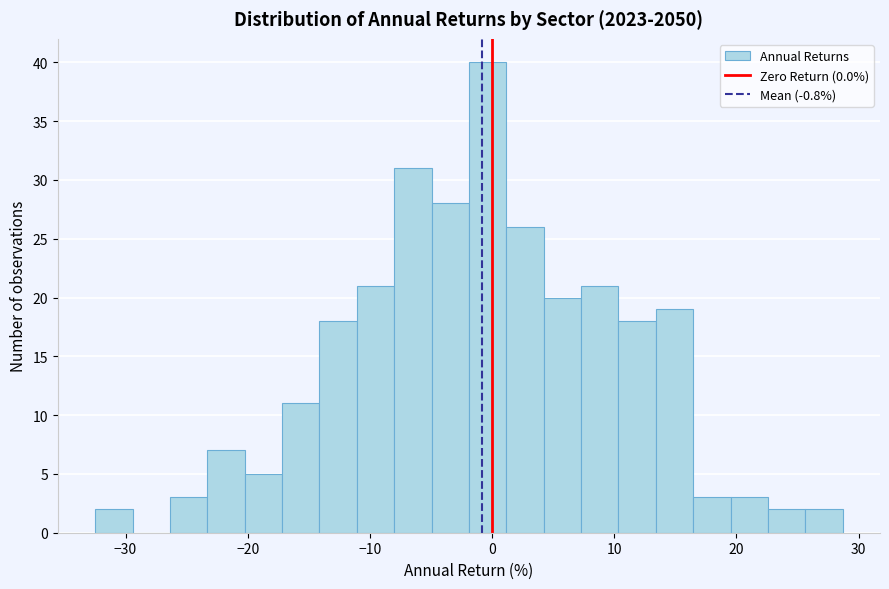

Around what value on the x-axis is the tallest bar? Give the approximate position of its centre, as read against the axis.

0